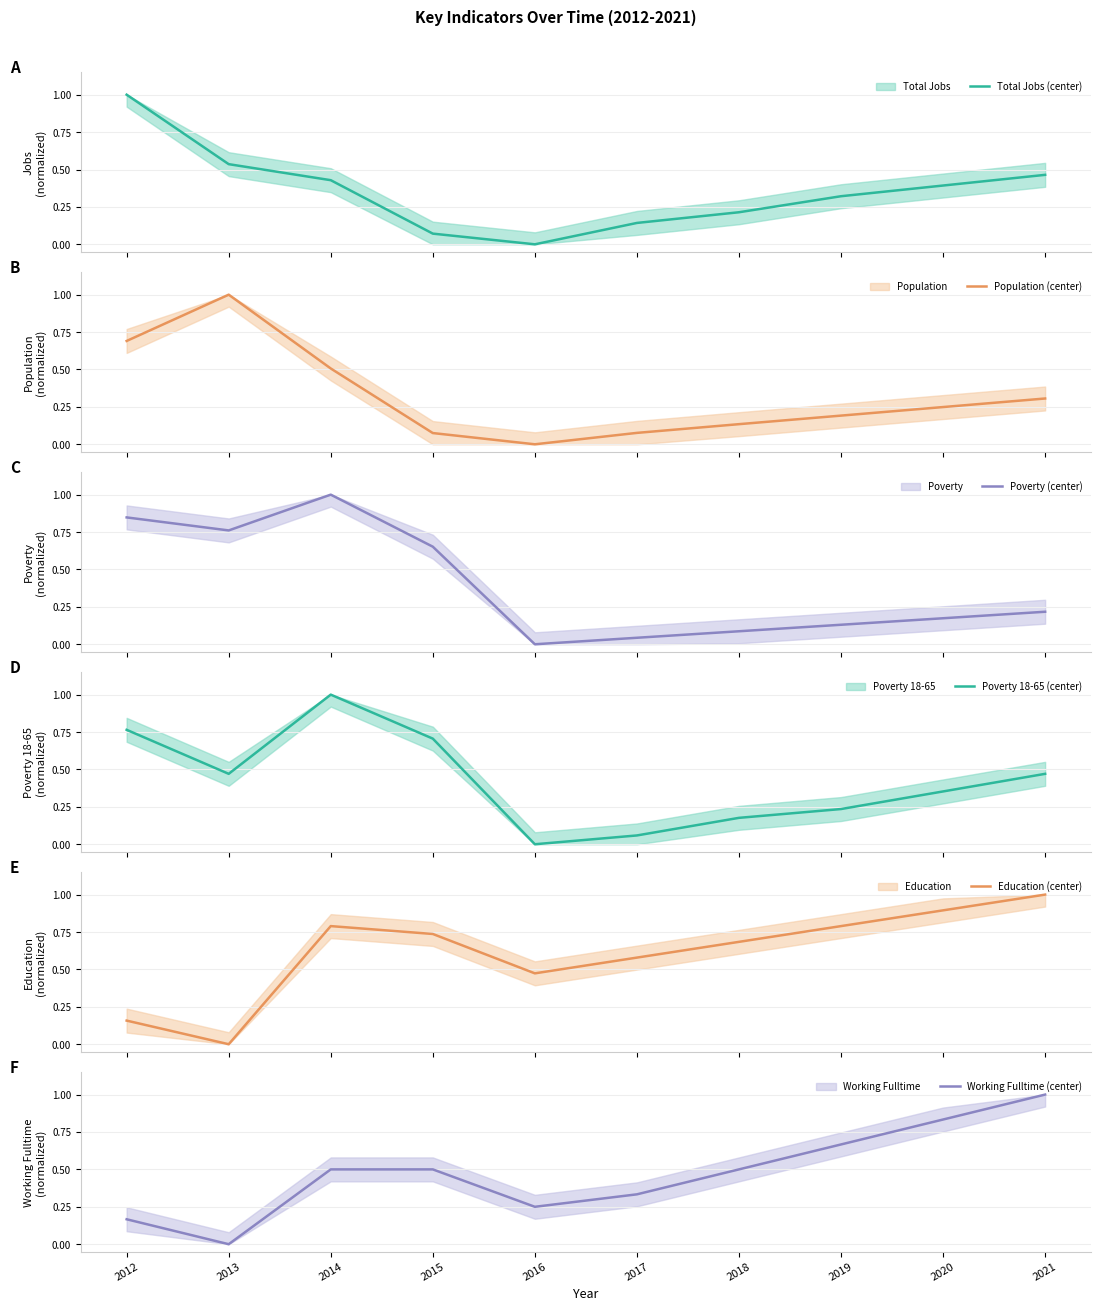

What is the sum of all Education (center) values?

6.1